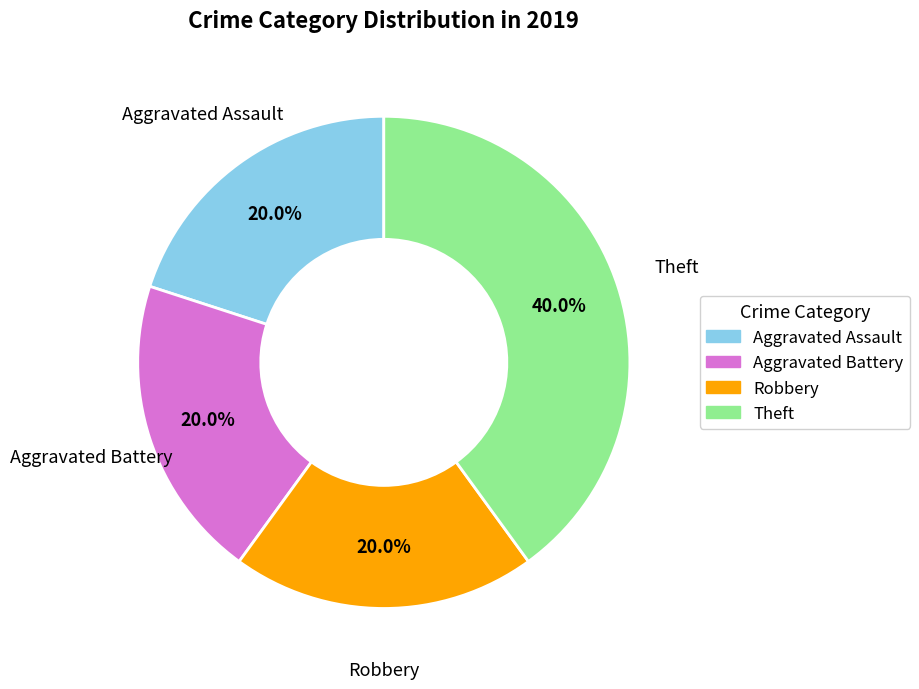

Combined, do Aggravated Battery and Robbery account for over 50%?

No